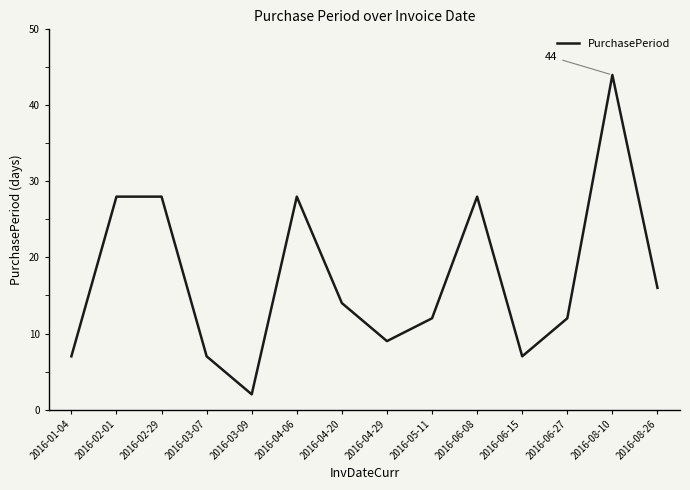

What is the approximate value at 2016-03-07, to the nearest 10?

10